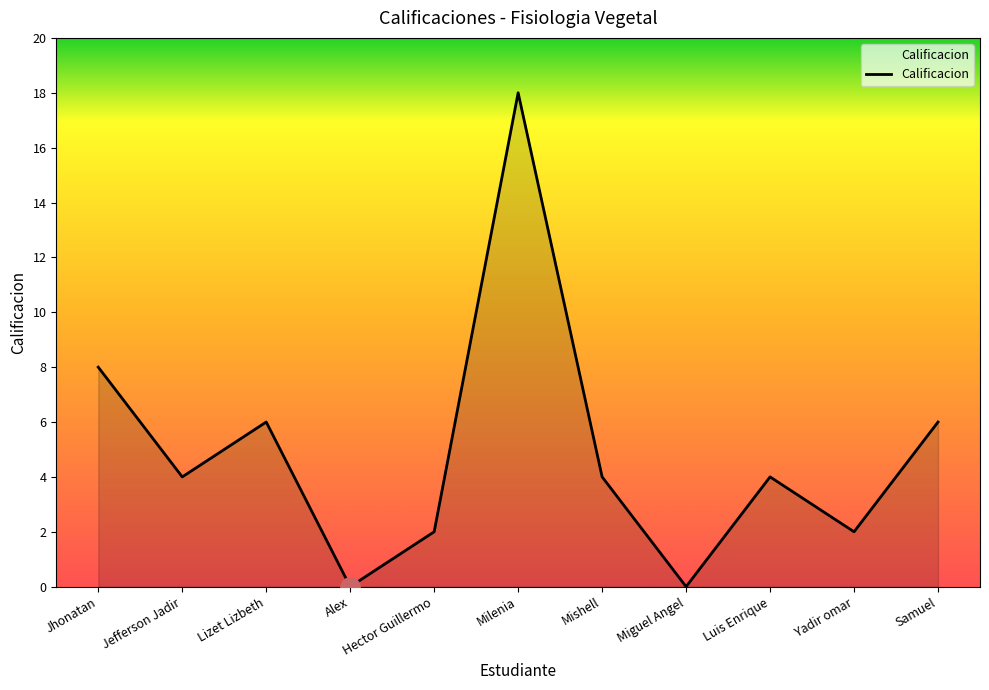

What is the difference between the maximum and minimum values?

18